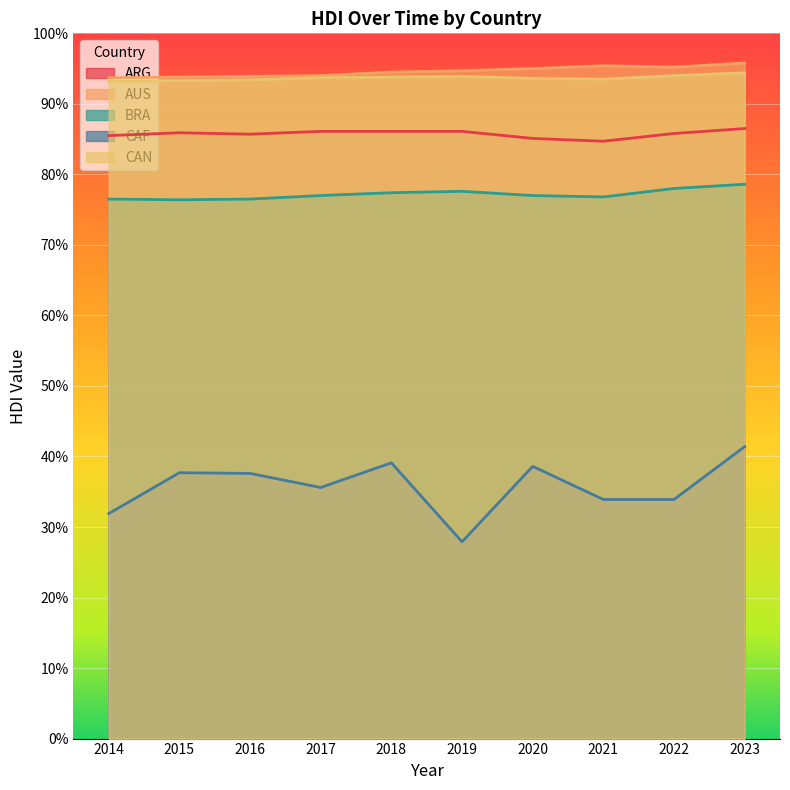

Between 2015 and 2017, which series saw the biggest shift?

CAF